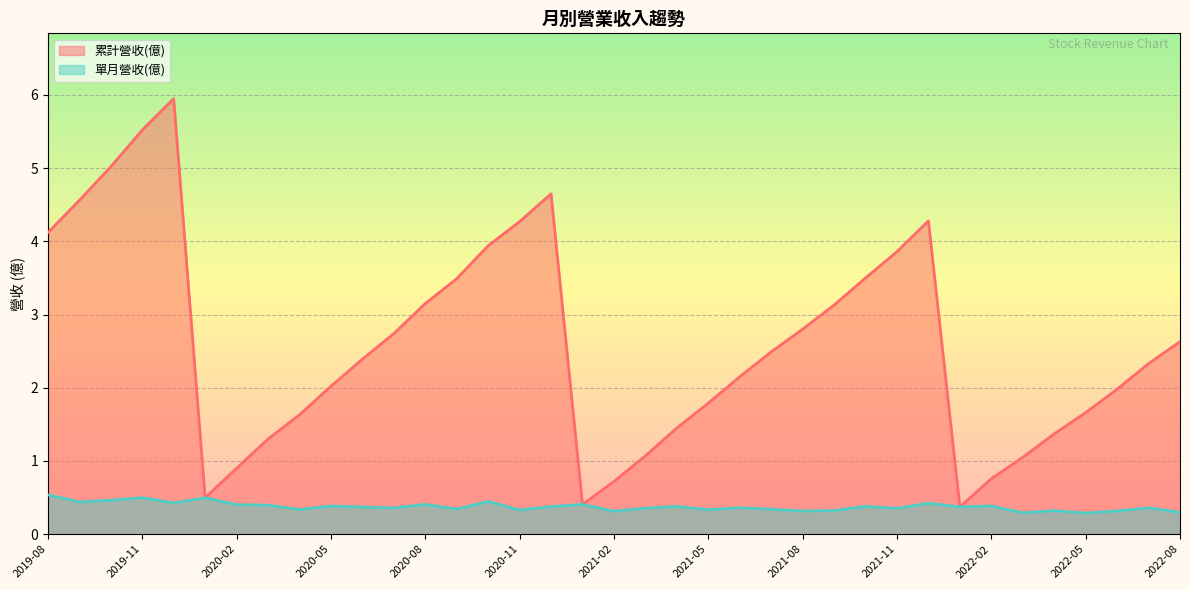

What is the spread (max minus min) of values at 2021-09?

2.8